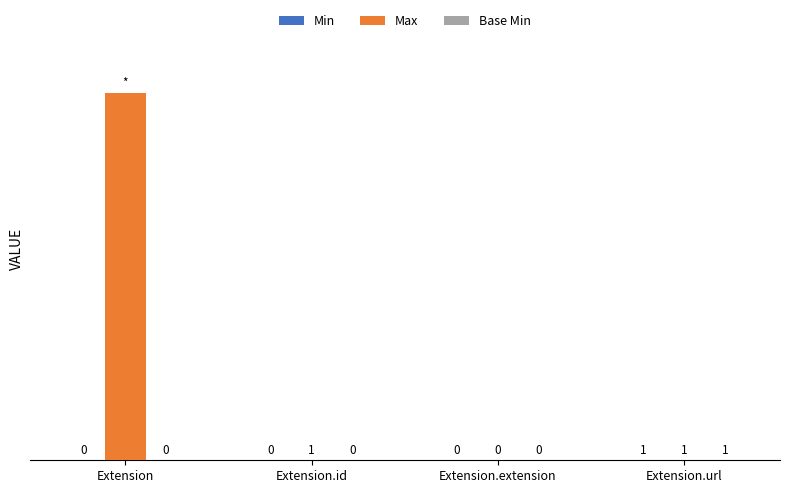

At which label does Max first exceed 1?

Extension